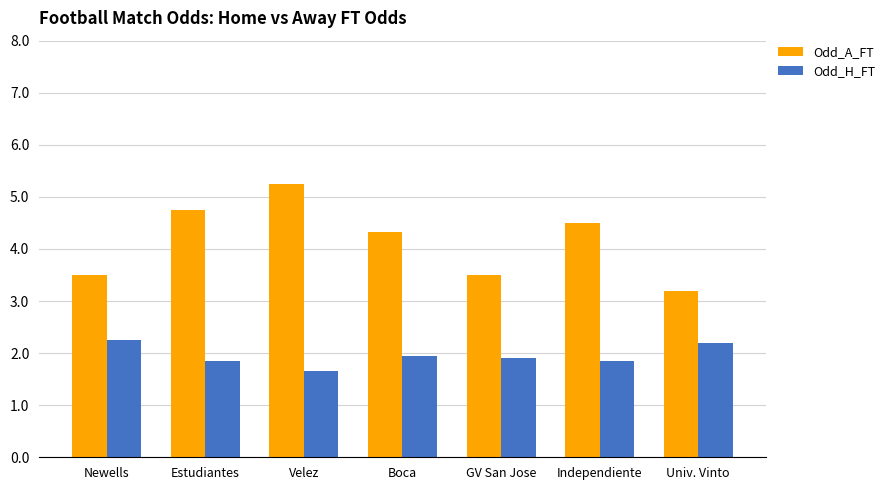

Rank the series by their average value, from highest to lowest.

Odd_A_FT, Odd_H_FT